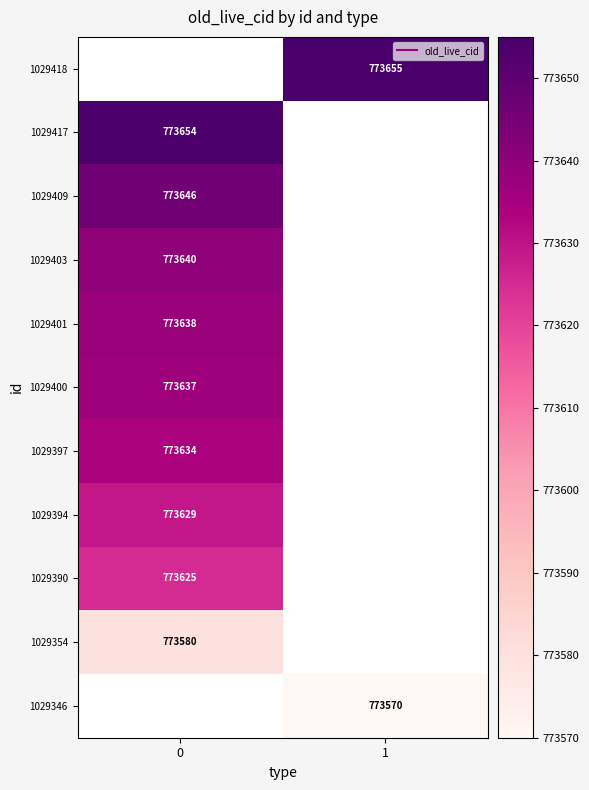

What is the highest value of the 1029417 series?

773654.0